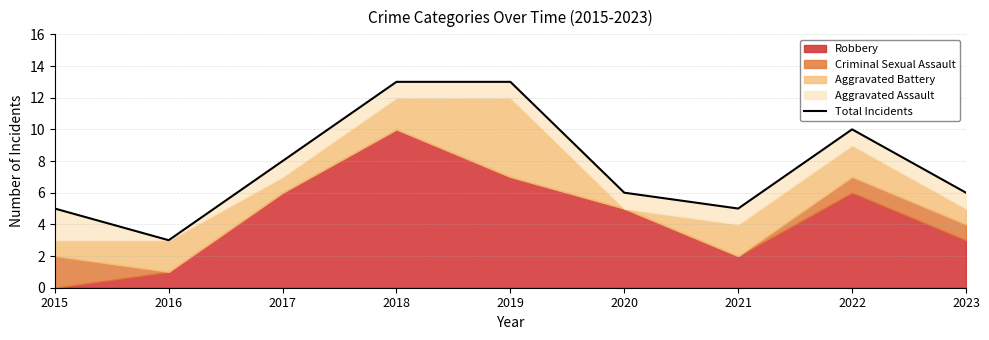

What is the approximate value at 2023?

6